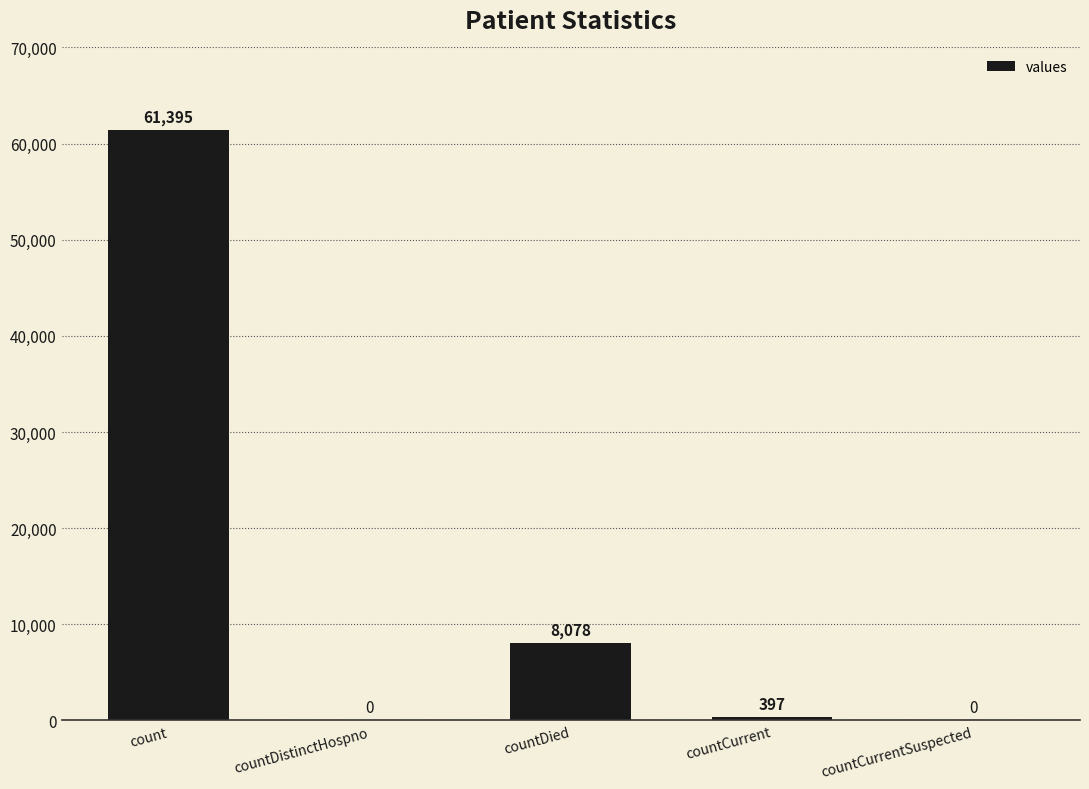

The value at countCurrentSuspected is -24113. True or false?

False